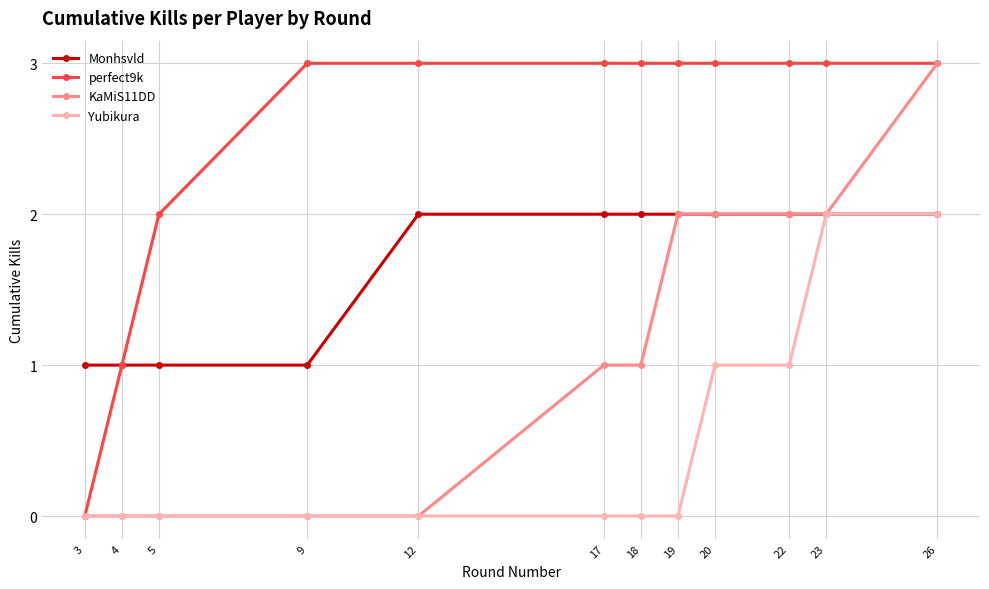

What is the greatest value displayed?

3